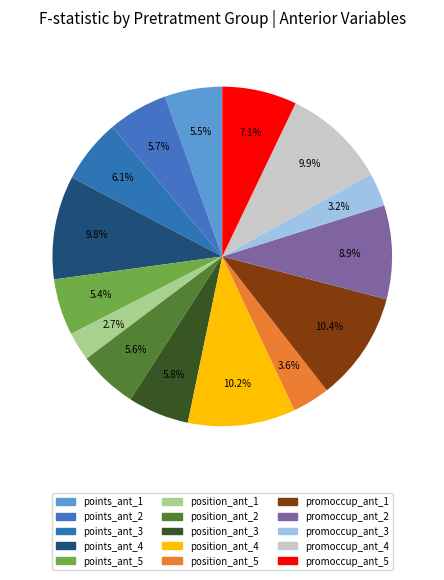

How many segments does this pie chart have?

15